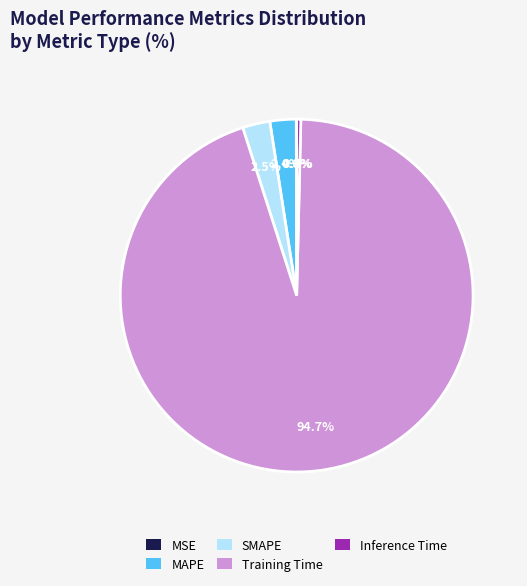

Is the sum of Inference Time and MAPE greater than half?

No